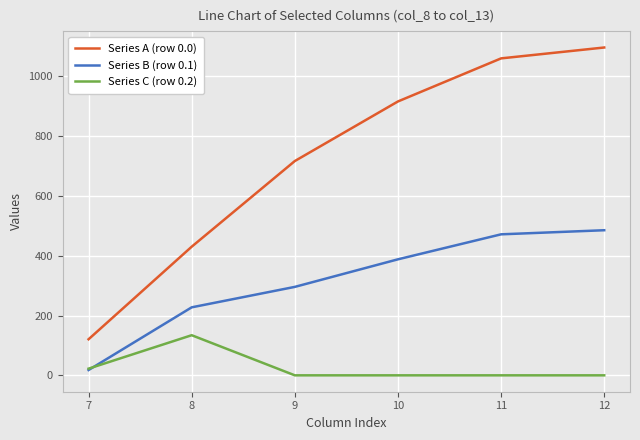

True or false: Series B (row 0.1) and Series A (row 0.0) cross at least once.

False